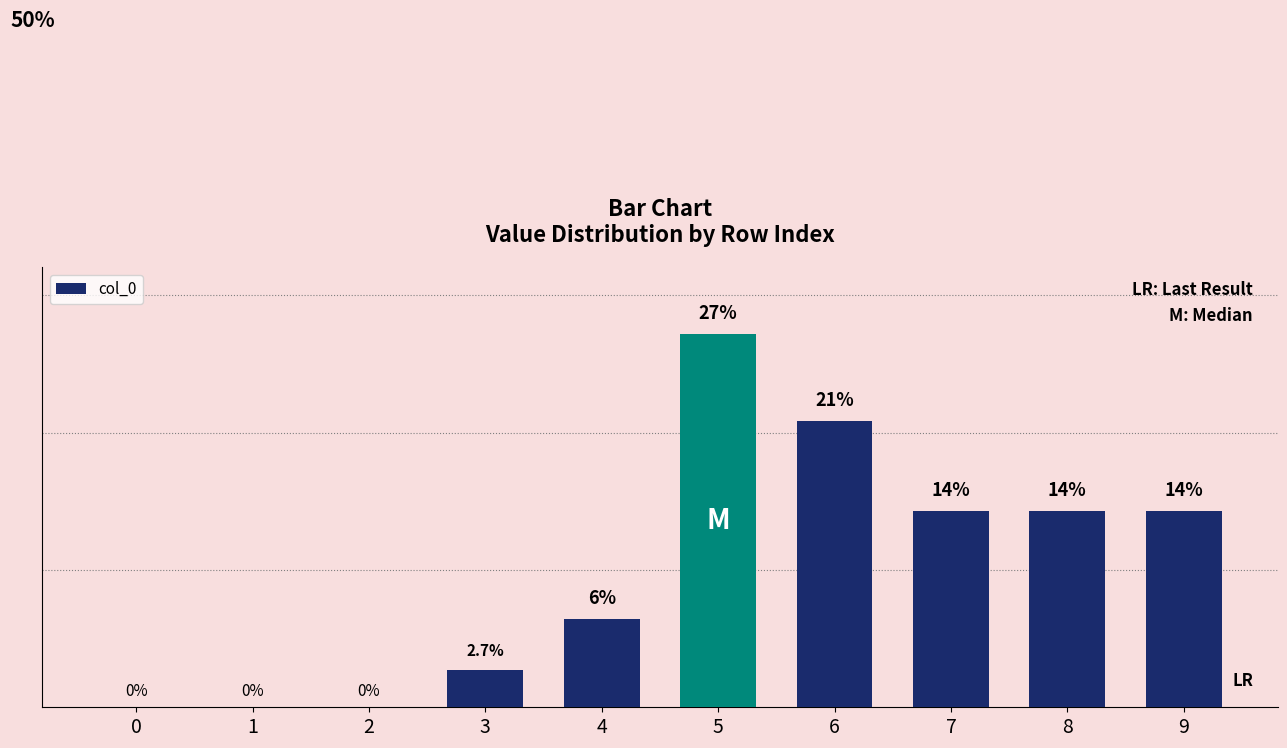

The chart shows a value of 14.3 at 8. True or false?

True